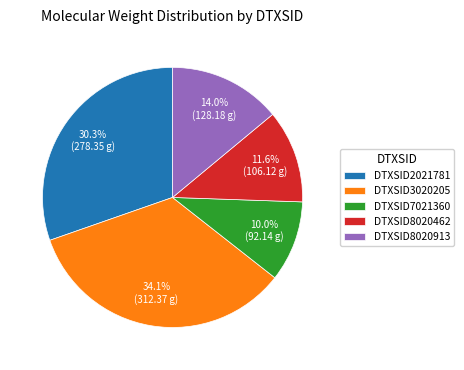

What percentage is NOT represented by DTXSID7021360?

90.0%